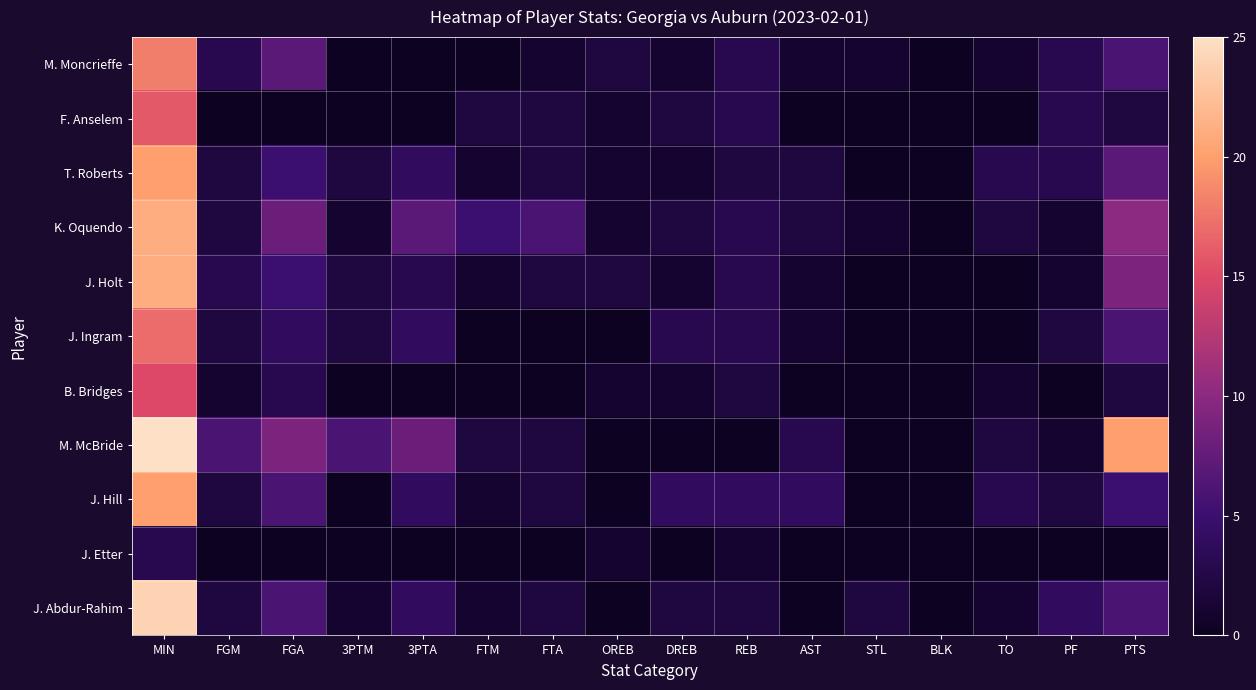

Reading right to left, list all the values displayed in this chart.

M. Moncrieffe: PTS=6	PF=3	TO=1	BLK=0	STL=1	AST=1	REB=3	DREB=1	OREB=2	FTA=1	FTM=0	3PTA=0	3PTM=0	FGA=7	FGM=3	MIN=18
F. Anselem: PTS=2	PF=3	TO=0	BLK=0	STL=0	AST=0	REB=3	DREB=2	OREB=1	FTA=2	FTM=2	3PTA=0	3PTM=0	FGA=0	FGM=0	MIN=16
T. Roberts: PTS=7	PF=3	TO=3	BLK=0	STL=0	AST=2	REB=2	DREB=1	OREB=1	FTA=2	FTM=1	3PTA=4	3PTM=2	FGA=5	FGM=2	MIN=20
K. Oquendo: PTS=10	PF=1	TO=2	BLK=0	STL=1	AST=2	REB=3	DREB=2	OREB=1	FTA=6	FTM=5	3PTA=7	3PTM=1	FGA=8	FGM=2	MIN=21
J. Holt: PTS=9	PF=1	TO=0	BLK=0	STL=0	AST=1	REB=3	DREB=1	OREB=2	FTA=2	FTM=1	3PTA=3	3PTM=2	FGA=5	FGM=3	MIN=21
J. Ingram: PTS=6	PF=2	TO=0	BLK=0	STL=0	AST=1	REB=3	DREB=3	OREB=0	FTA=0	FTM=0	3PTA=4	3PTM=2	FGA=4	FGM=2	MIN=17
B. Bridges: PTS=2	PF=0	TO=1	BLK=0	STL=0	AST=0	REB=2	DREB=1	OREB=1	FTA=0	FTM=0	3PTA=0	3PTM=0	FGA=3	FGM=1	MIN=15
M. McBride: PTS=20	PF=1	TO=2	BLK=0	STL=0	AST=3	REB=0	DREB=0	OREB=0	FTA=2	FTM=2	3PTA=8	3PTM=6	FGA=9	FGM=6	MIN=25
J. Hill: PTS=5	PF=2	TO=3	BLK=0	STL=0	AST=4	REB=4	DREB=4	OREB=0	FTA=2	FTM=1	3PTA=4	3PTM=0	FGA=6	FGM=2	MIN=20
J. Etter: PTS=0	PF=0	TO=0	BLK=0	STL=0	AST=0	REB=1	DREB=0	OREB=1	FTA=0	FTM=0	3PTA=0	3PTM=0	FGA=0	FGM=0	MIN=3
J. Abdur-Rahim: PTS=6	PF=4	TO=1	BLK=0	STL=2	AST=0	REB=2	DREB=2	OREB=0	FTA=2	FTM=1	3PTA=4	3PTM=1	FGA=6	FGM=2	MIN=24